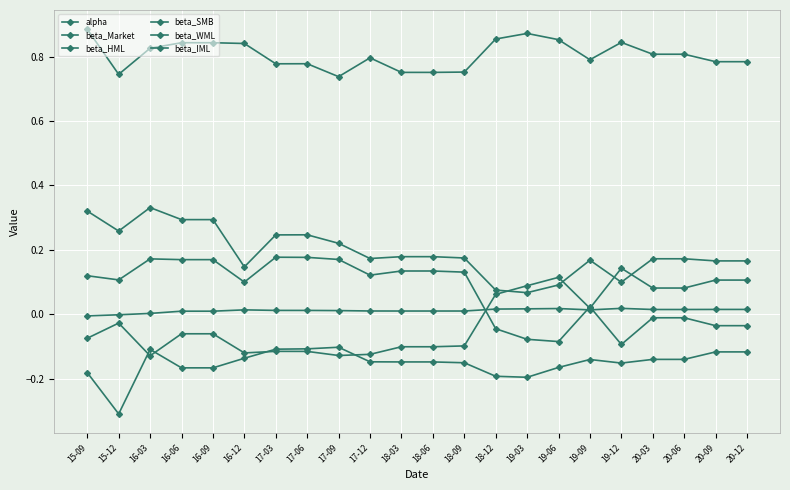

What is the difference between the beta_WML values at 16-06 and 18-09?

0.1